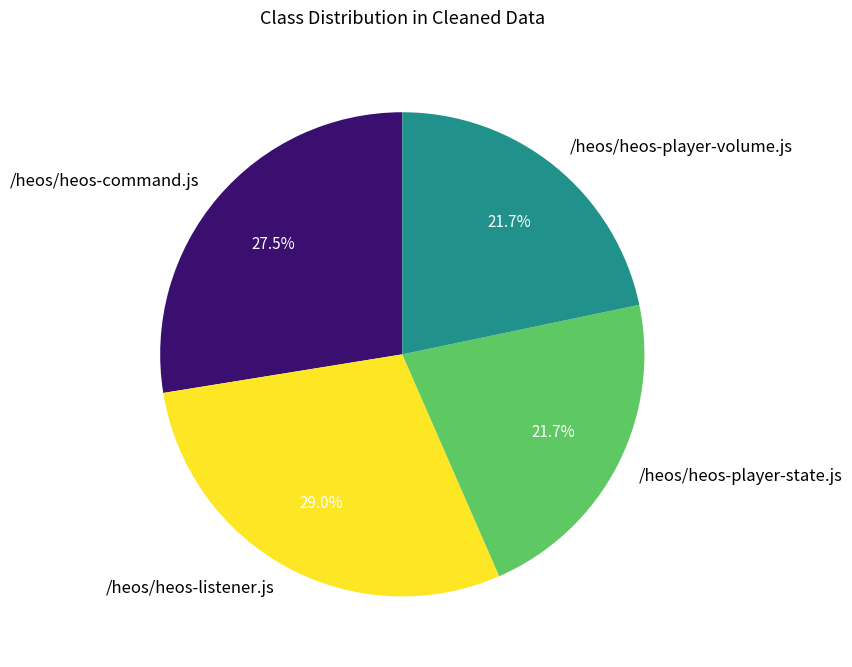

Which has a higher value, /heos/heos-command.js or /heos/heos-player-state.js?

/heos/heos-command.js